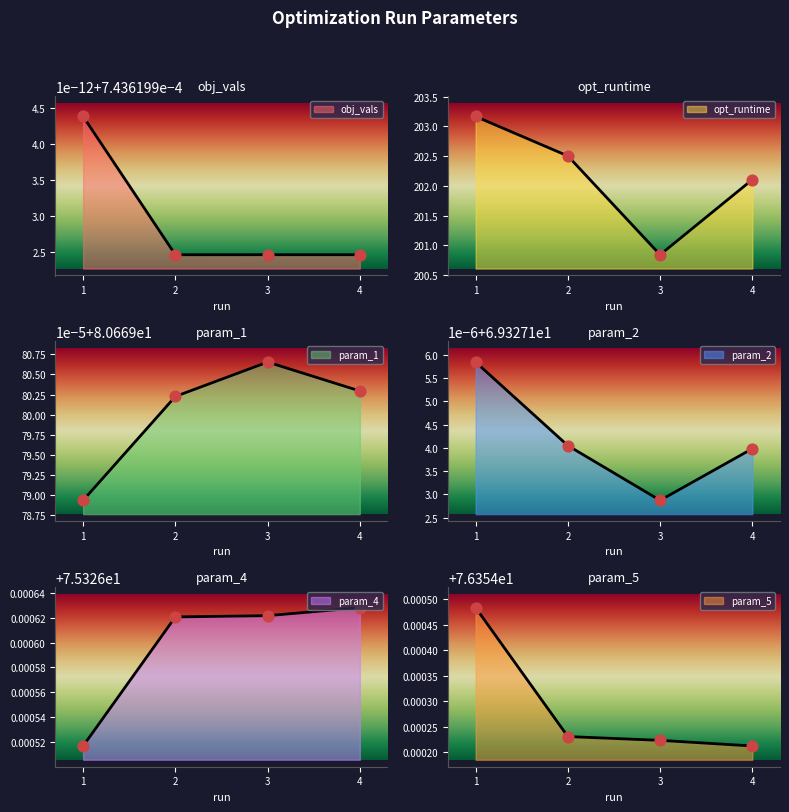

What is the total value across all series at 3?

502.5